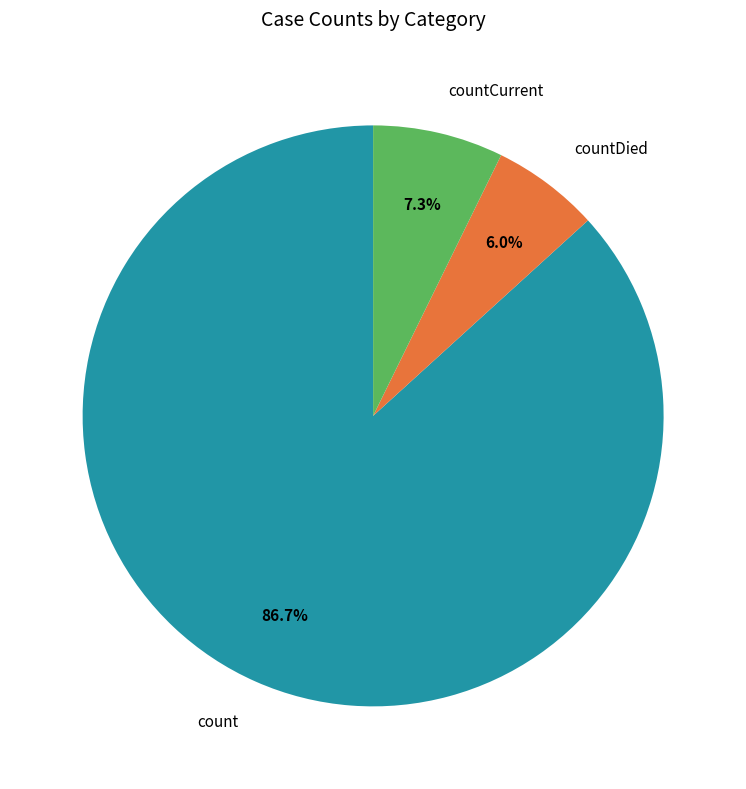

Which has a higher value, countCurrent or countDied?

countCurrent